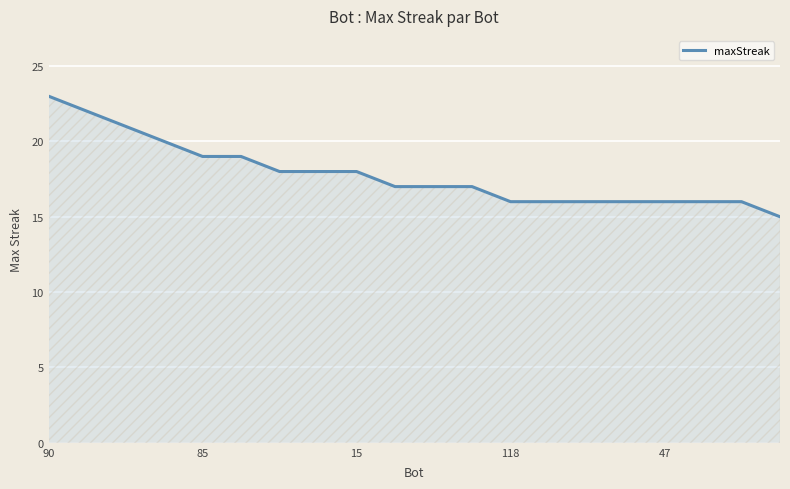

What is the greatest value displayed?

23